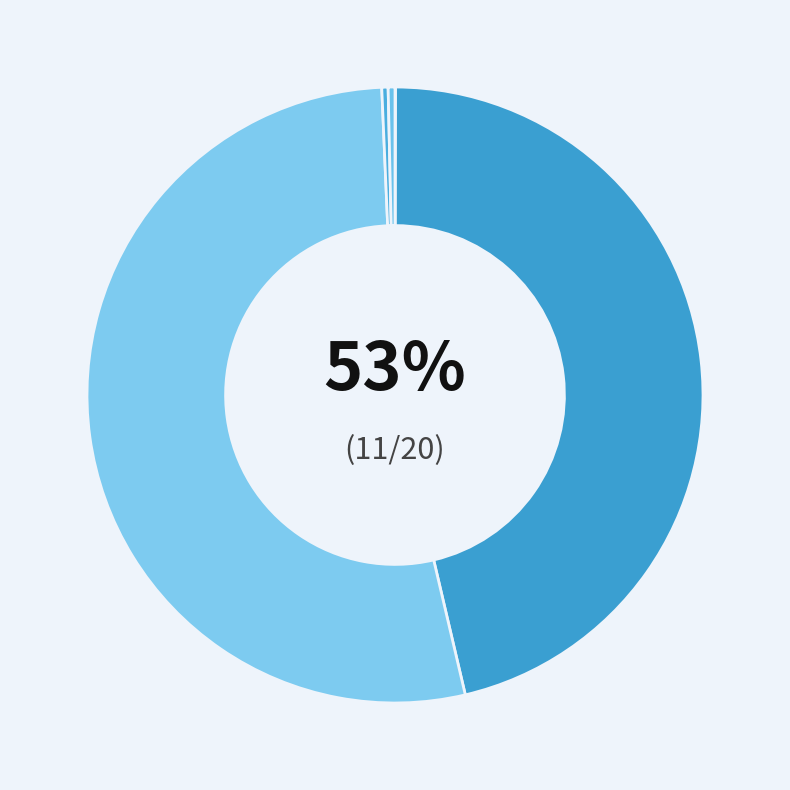

The MAPE slice represents 46% of the pie. True or false?

True